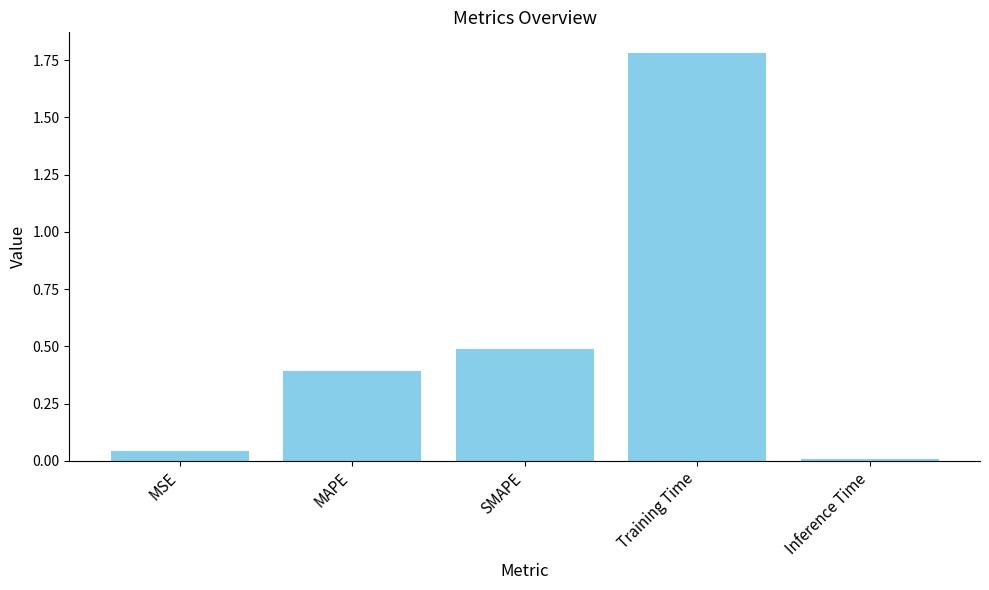

What is the label of the 4th bar from the left?

Training Time